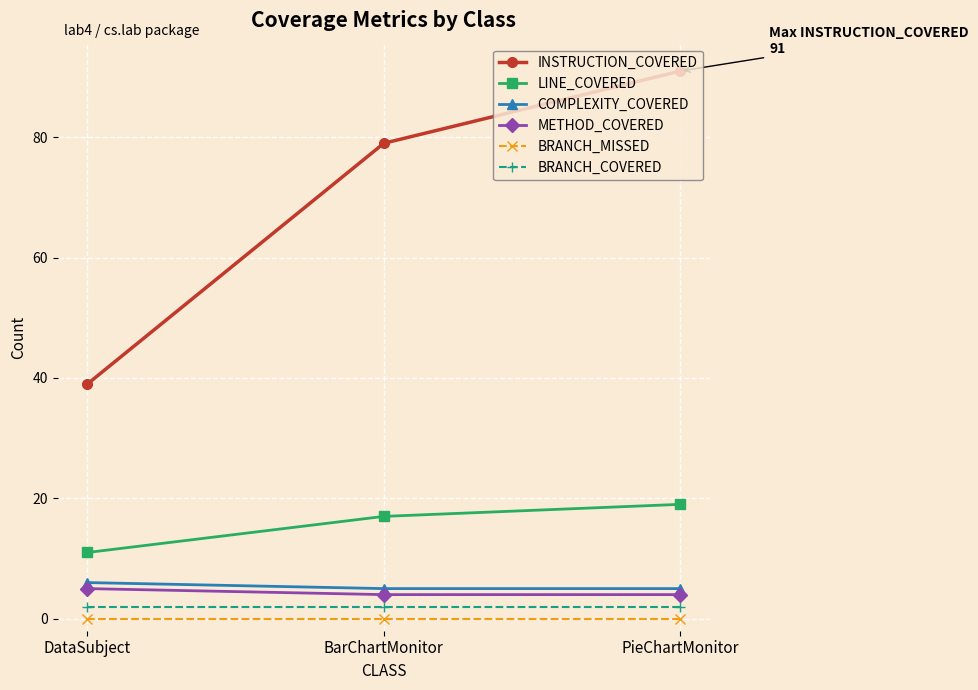

What is the minimum value for METHOD_COVERED?

4